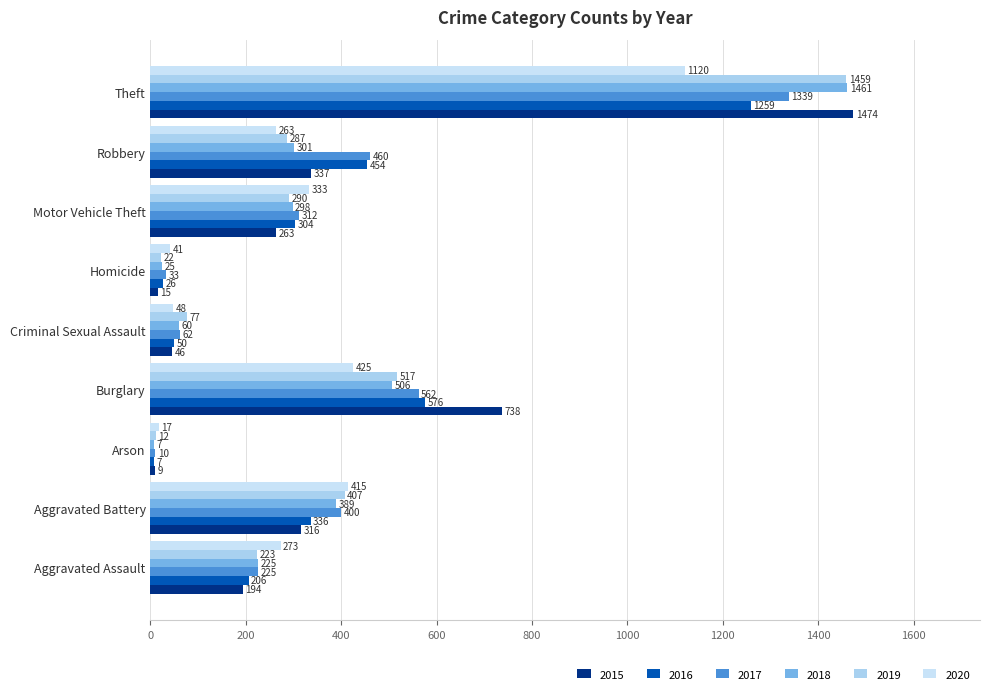

Is it true that 2017 equals 62 at Criminal Sexual Assault?

True